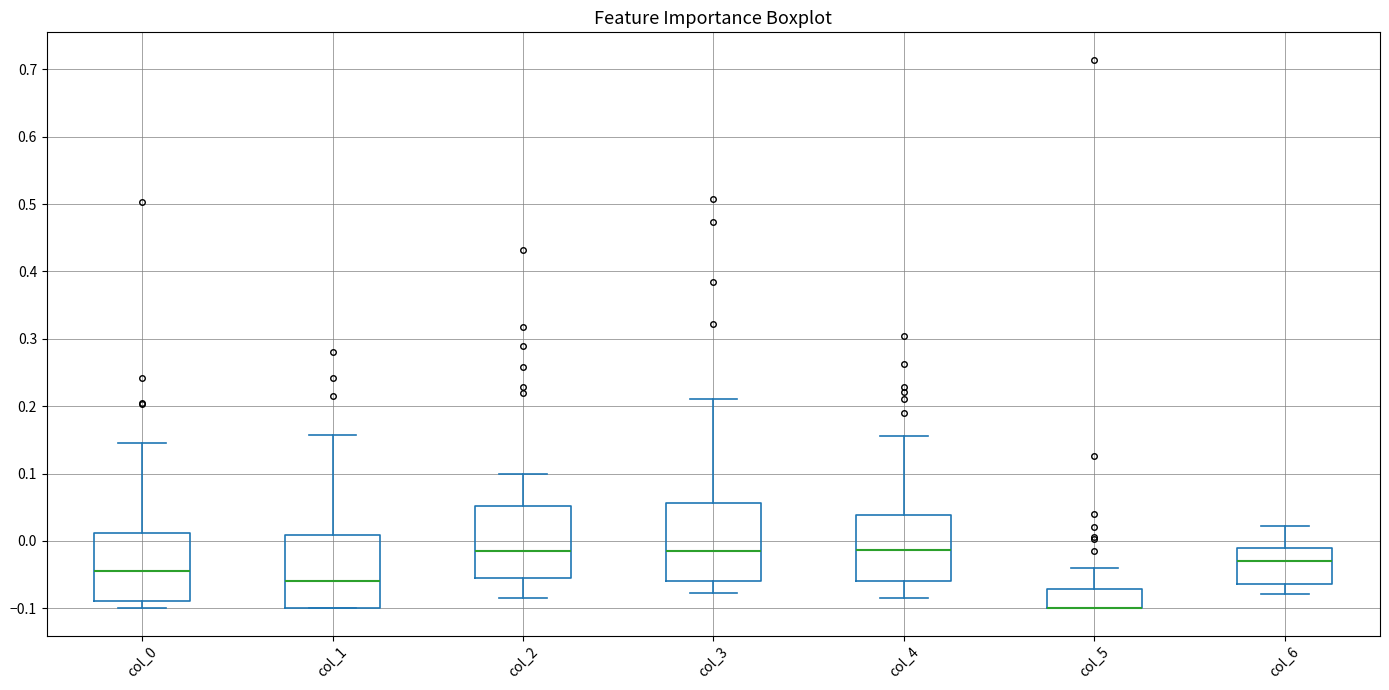

Reading left to right, read every box against the y-axis: the position of its median line, the range the box covers, and the ends of its whiskers. The values are not printed on the chart, so give them approximately, as read against the axis.

col_0: median -0.04, box -0.09 to 0.01, whiskers -0.10 to 0.14
col_1: median -0.06, box -0.10 to 0.01, whiskers -0.10 to 0.16
col_2: median -0.02, box -0.06 to 0.05, whiskers -0.08 to 0.10
col_3: median -0.01, box -0.06 to 0.06, whiskers -0.08 to 0.21
col_4: median -0.01, box -0.06 to 0.04, whiskers -0.08 to 0.16
col_5: median -0.10 (drawn on the box's lower edge), box -0.10 to -0.07, whiskers -0.10 to -0.04
col_6: median -0.03, box -0.06 to -0.01, whiskers -0.08 to 0.02